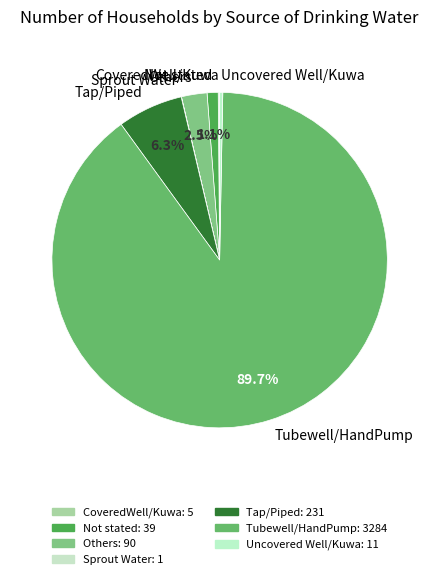

Does any single category account for the majority?

Yes